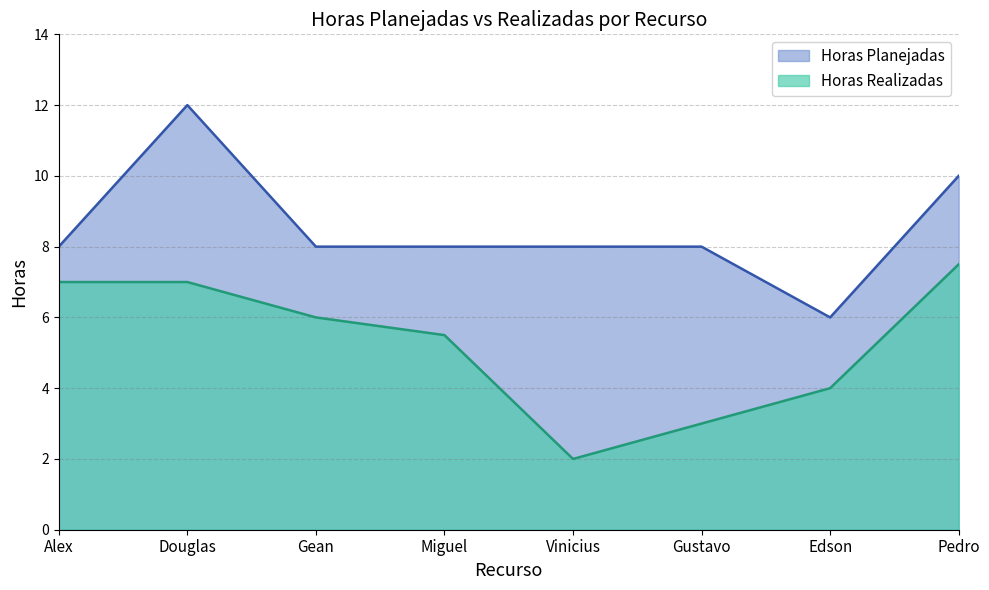

What value does the Horas Planejadas series have at Miguel?

8.0